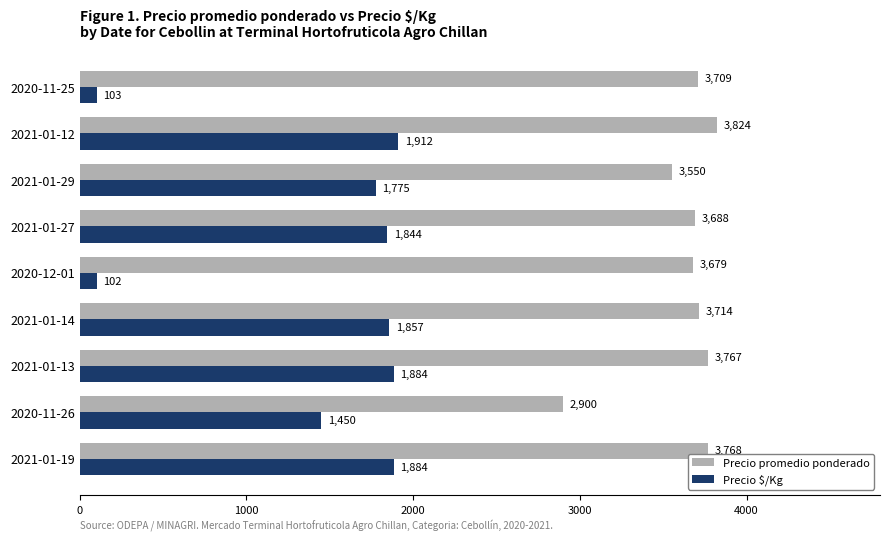

At which label does Precio $/Kg reach its minimum?

2020-12-01